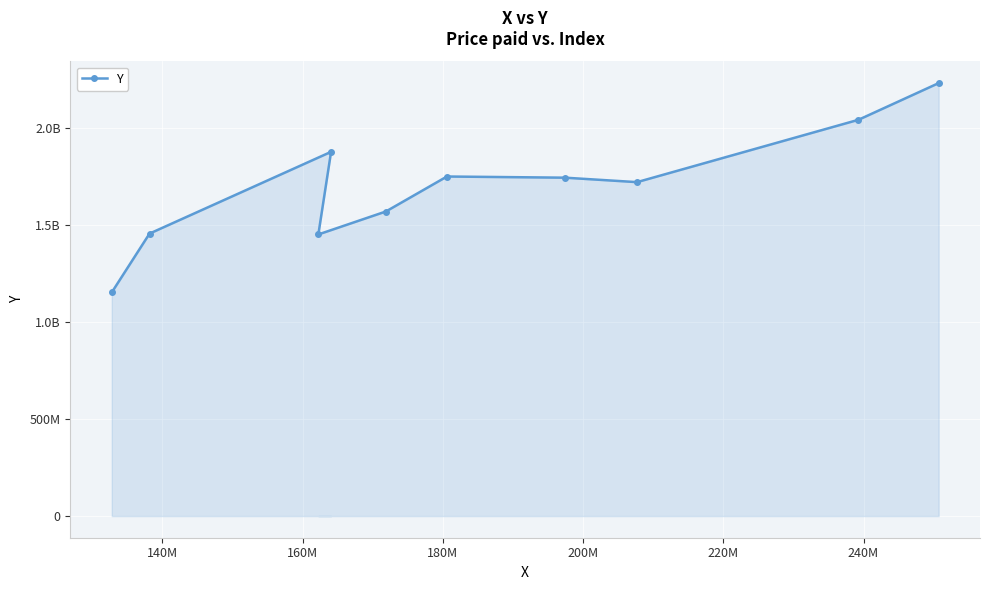

True or false: the data shows 3629614927 at 9.

False